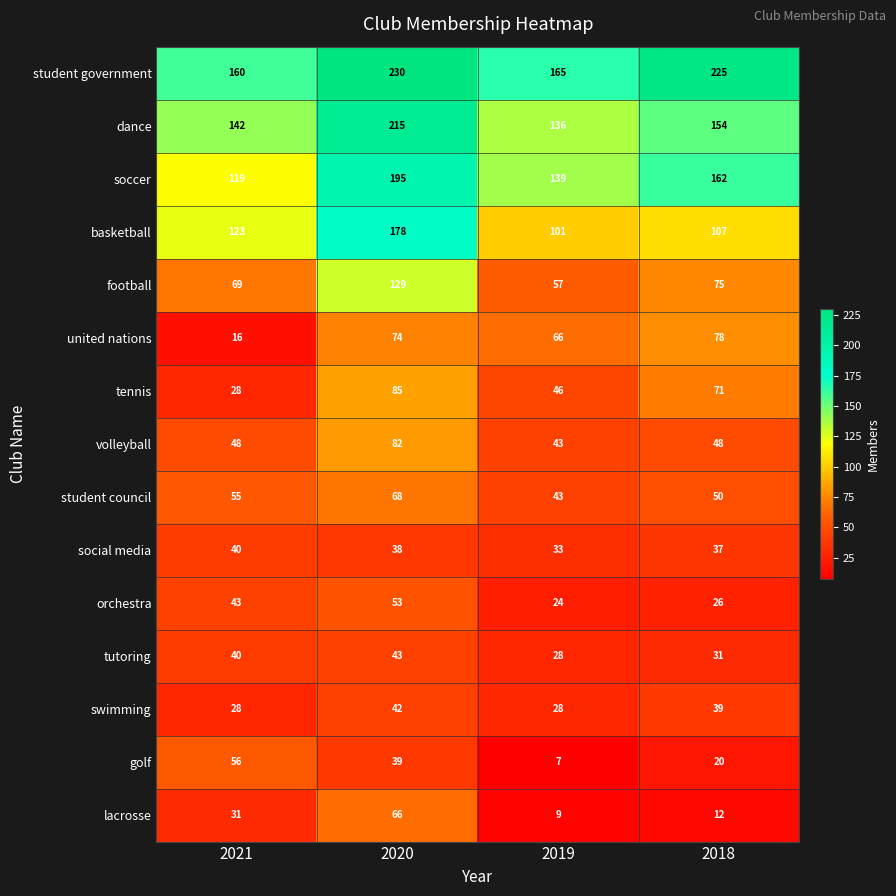

At which label is tutoring closest to 35?

2018